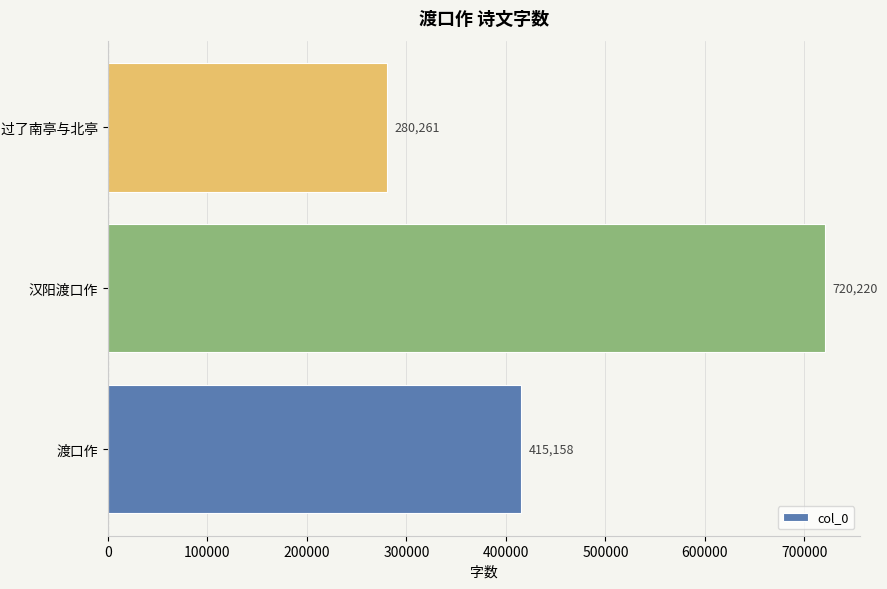

Count the values in the range 280261 to 720220.

3